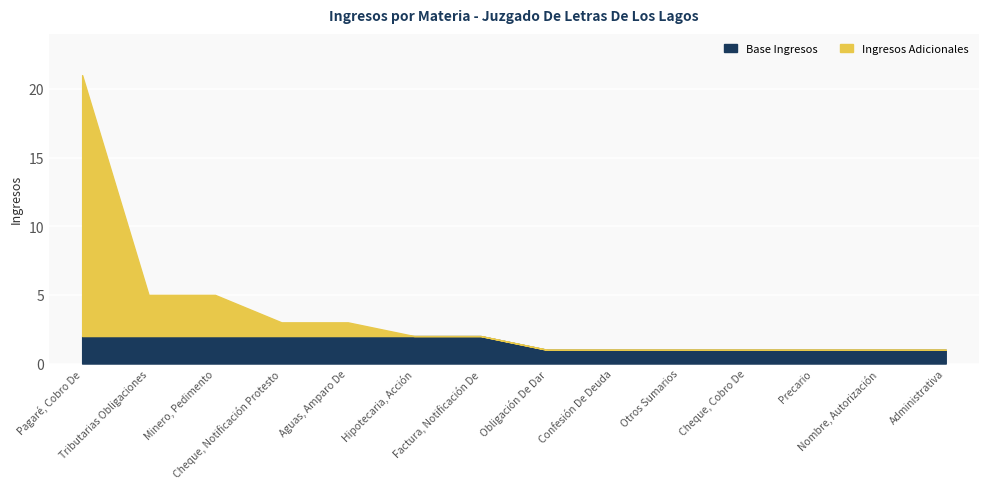

Reading left to right, transcribe all the data shown in this chart.

Pagaré, Cobro De=21	Tributarias Obligaciones=5	Minero, Pedimento=5	Cheque, Notificación Protesto=3	Aguas, Amparo De=3	Hipotecaria, Acción=2	Factura, Notificación De=2	Obligación De Dar=1	Confesión De Deuda=1	Otros Sumarios=1	Cheque, Cobro De=1	Precario=1	Nombre, Autorización=1	Administrativa=1